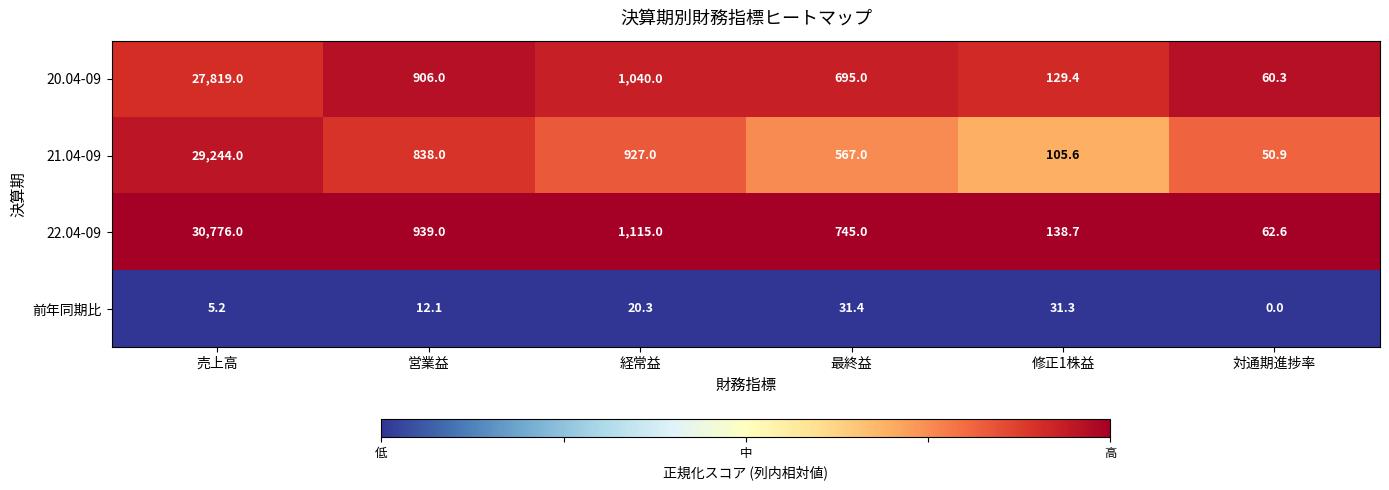

Is the value of 前年同期比 at 営業益 greater than the value of 22.04-09 at 修正1株益?

No